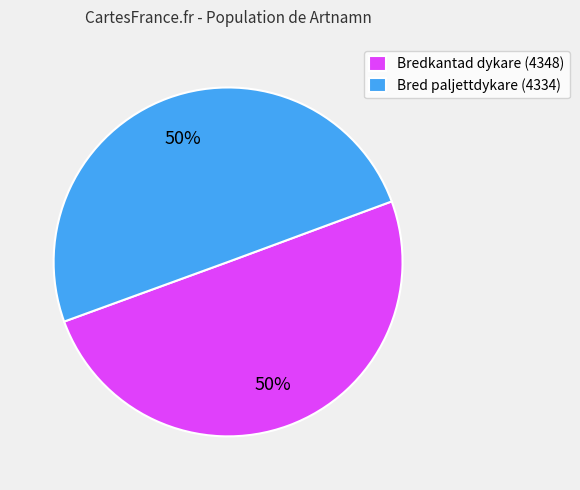

Count the number of slices in the pie.

2